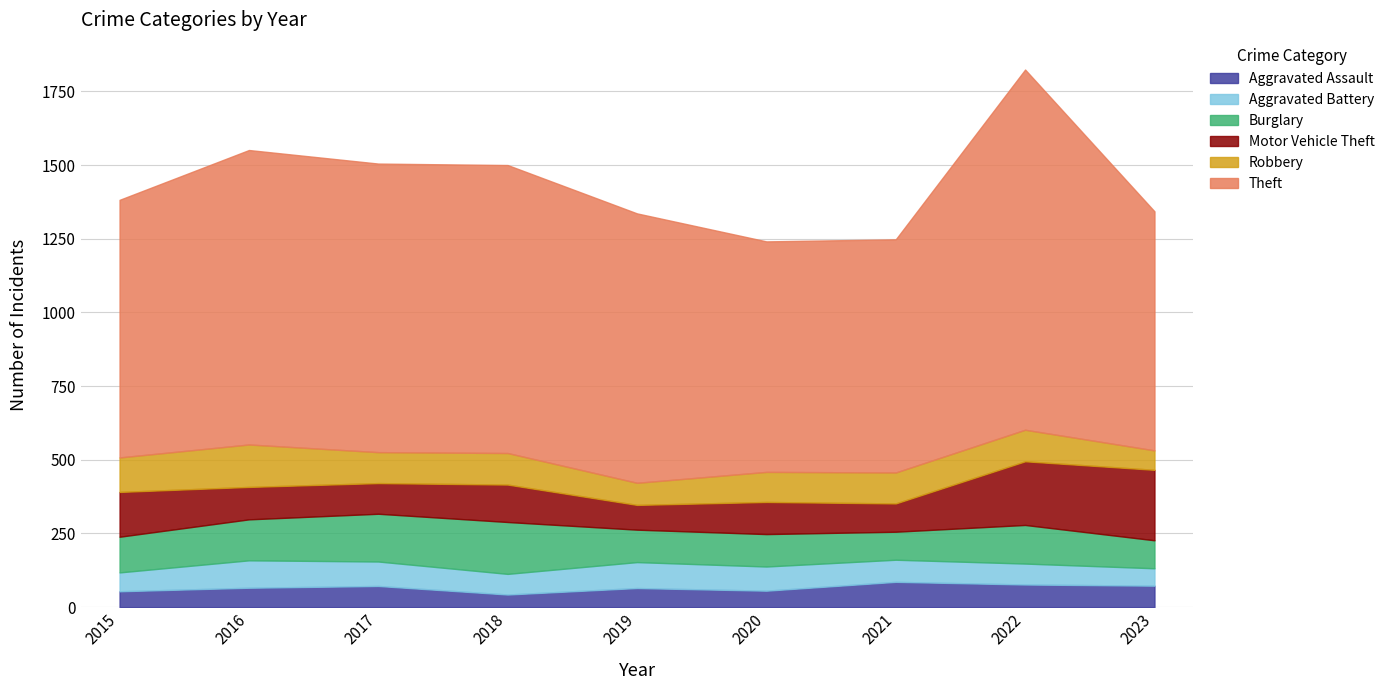

What is the minimum value for Robbery?

66